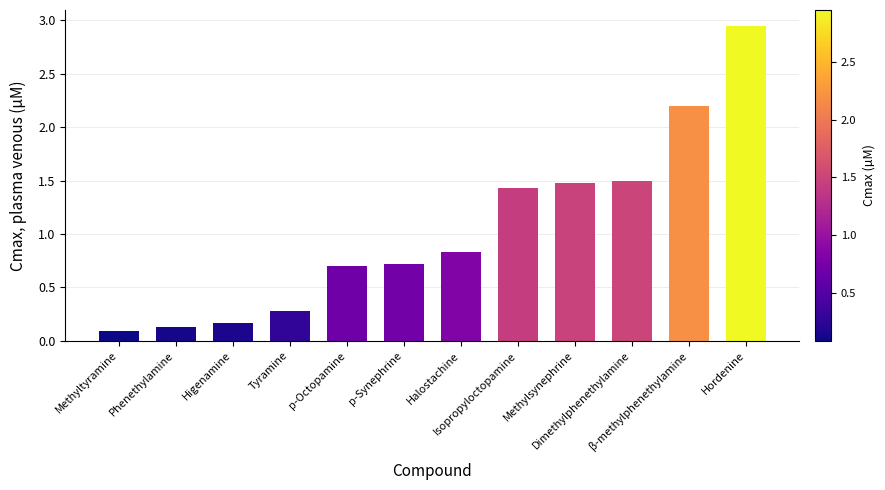

What is the difference between the maximum and second lowest values?

2.8